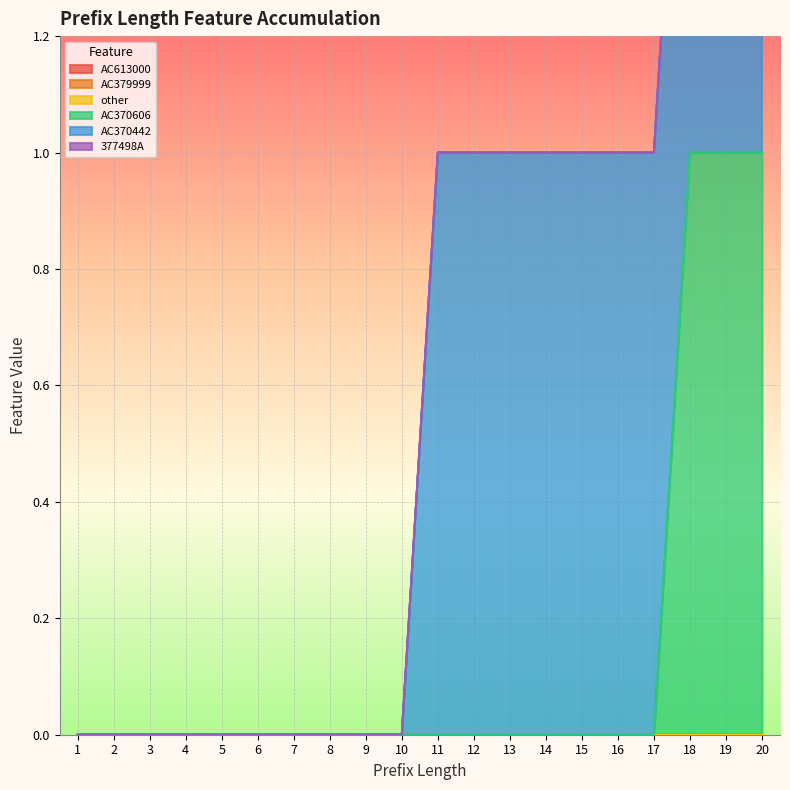

At how many categories does at least one series exceed 0?

10